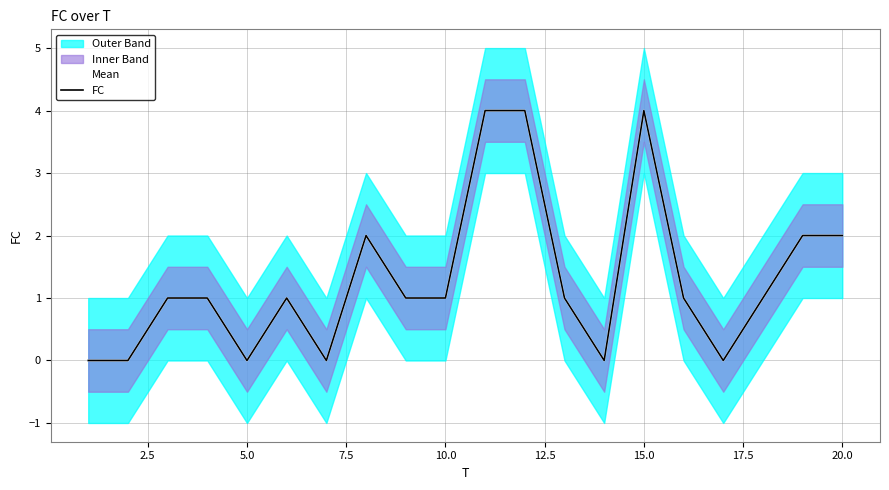

At how many categories does at least one series exceed 2?

3